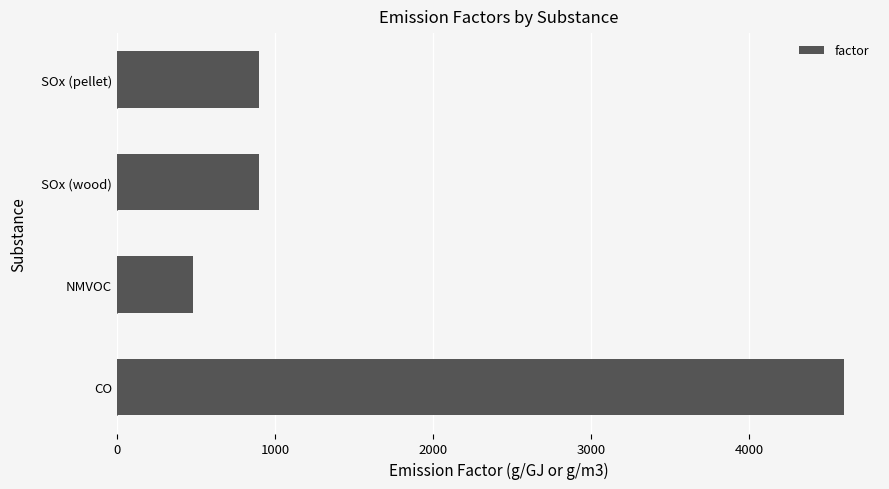

Reading bottom to top, what are all the values shown in this chart?

4600	484	900	900